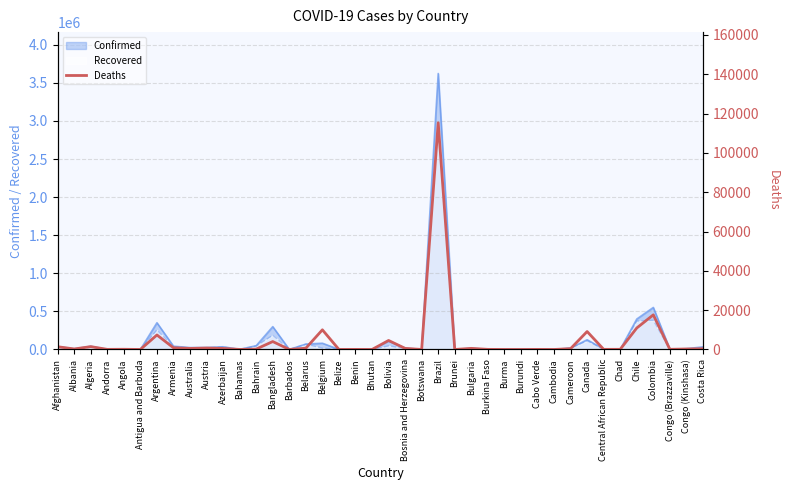

At which label is the value closest to 57654?

Colombia